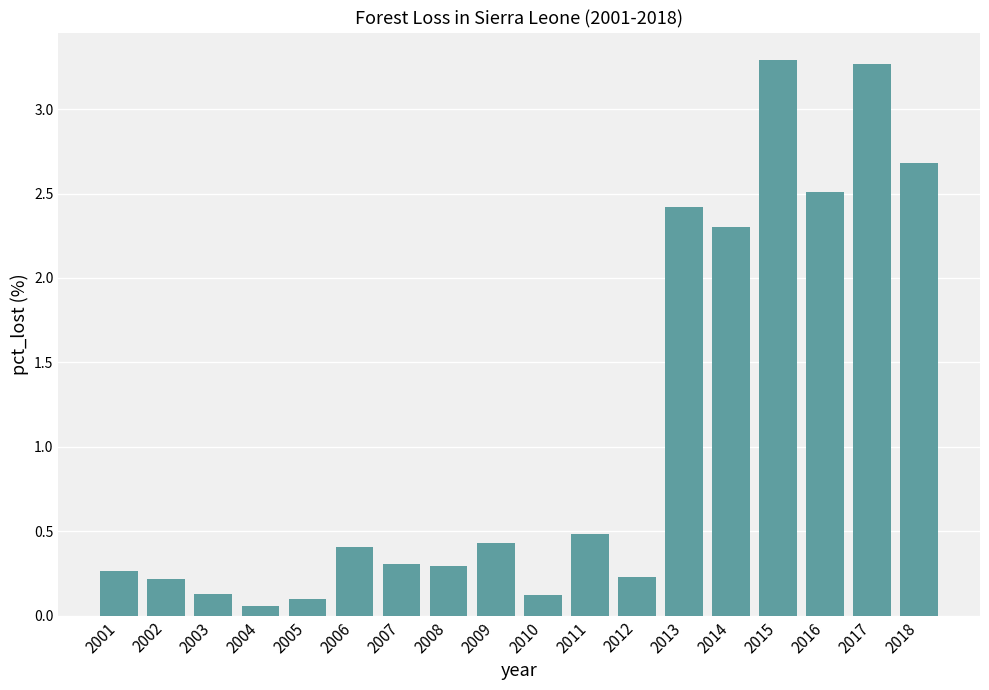

True or false: the data shows 0.7 at 2011.

False